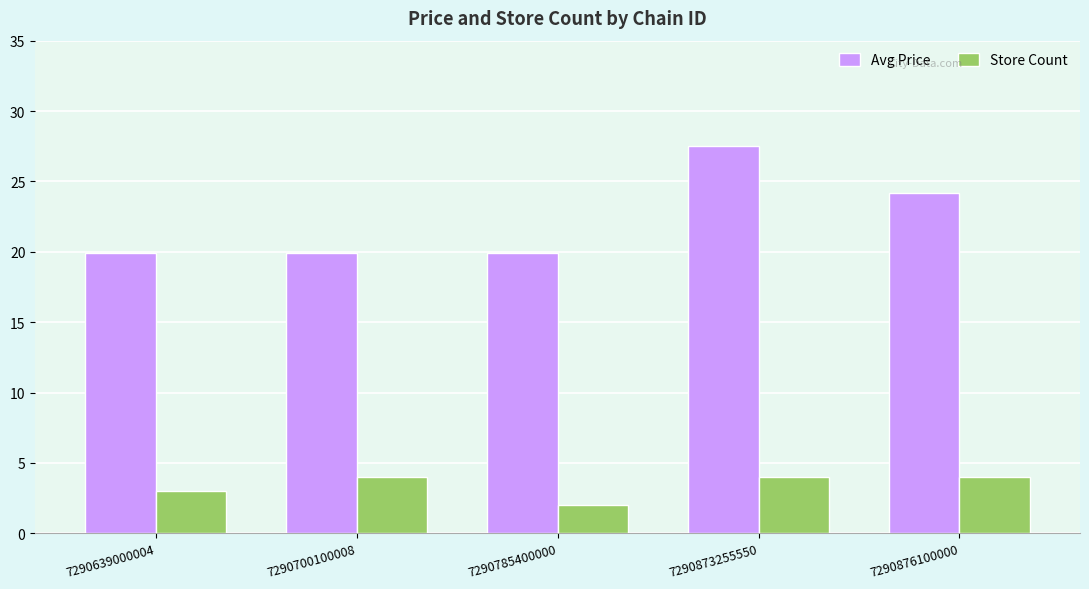

Which category has the lowest value across all series?

7290785400000